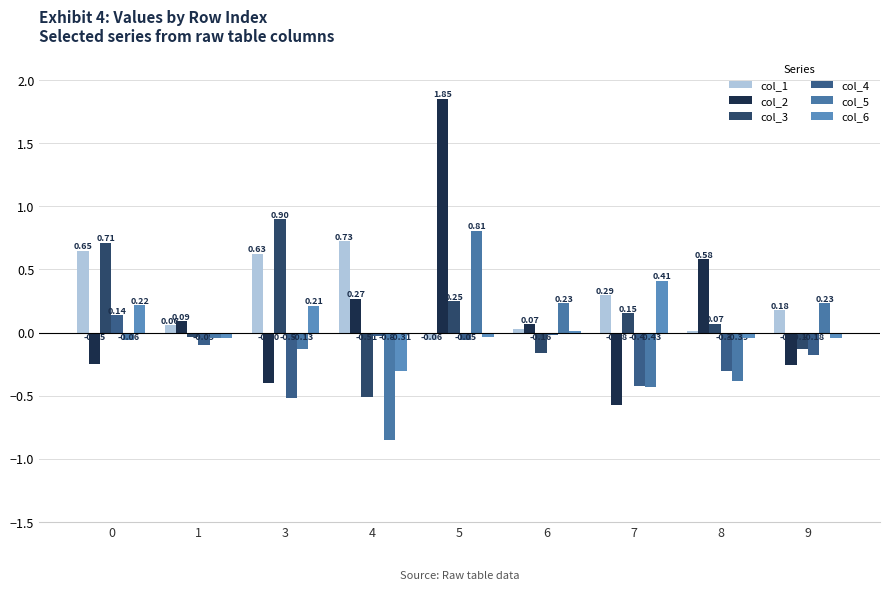

The value of col_2 at 0 is -0.2. True or false?

True